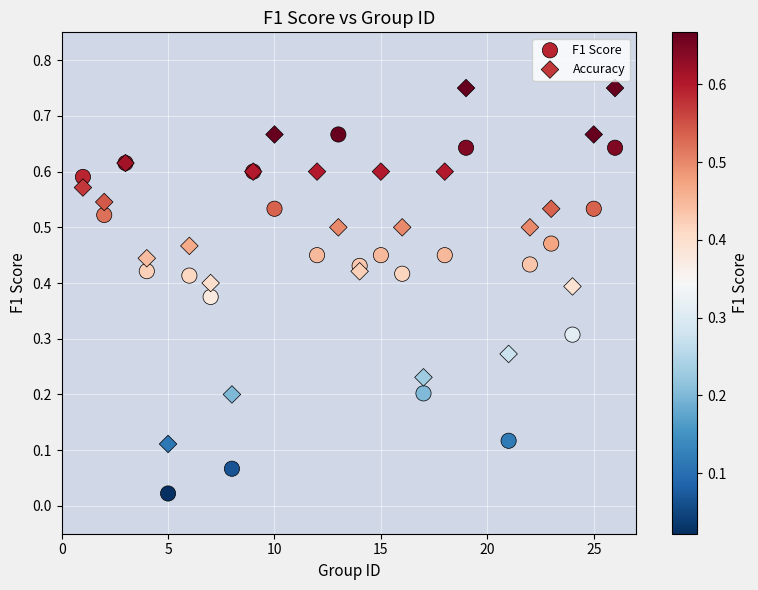

Which series contains the lowest Y value?

F1 Score